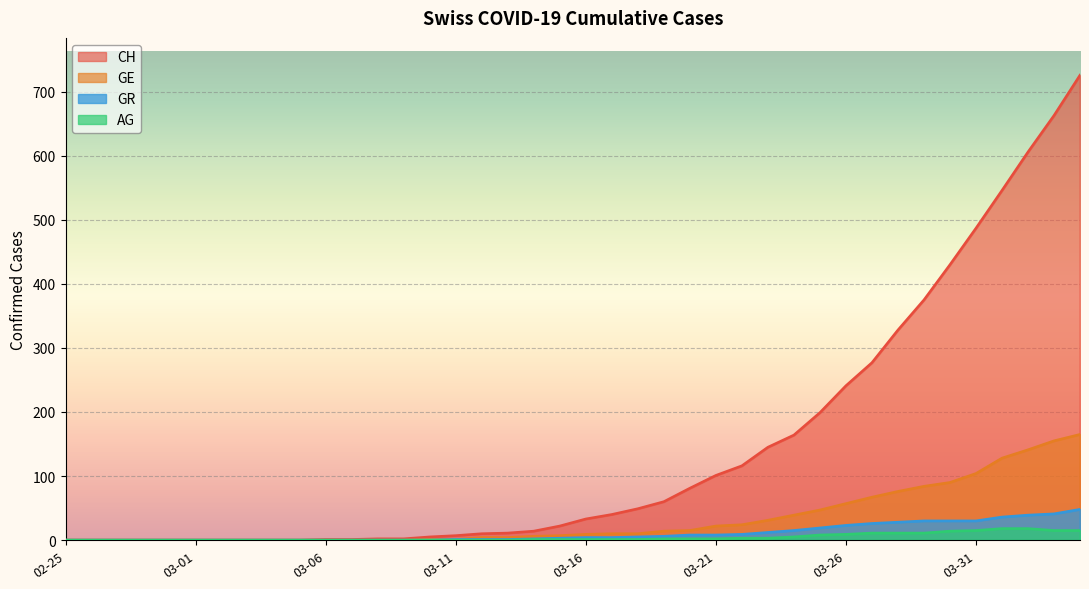

True or false: GR and GE intersect in this chart.

False